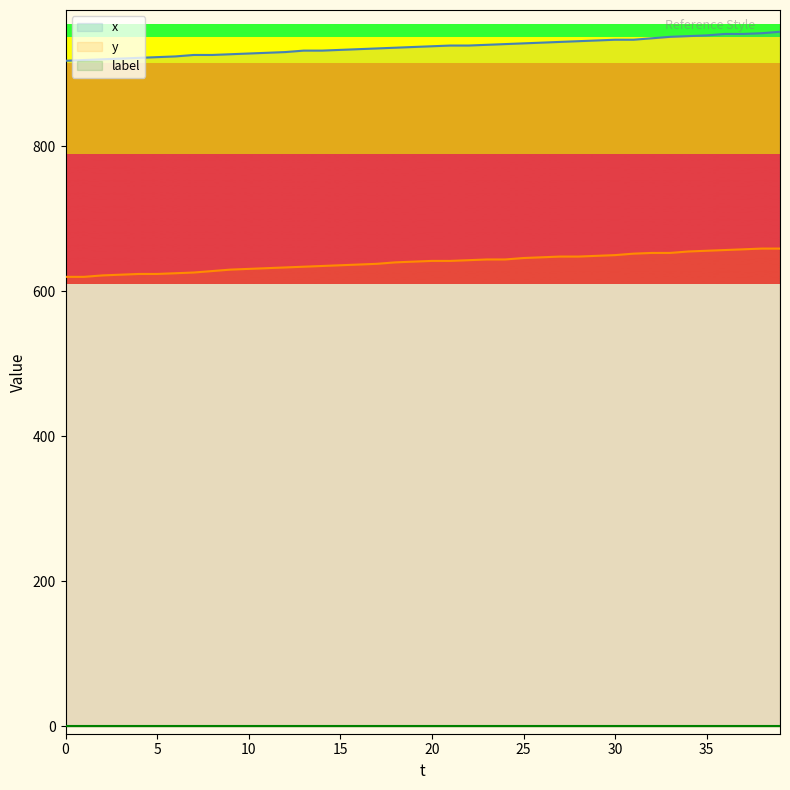

The value of x at 30 is 947. True or false?

True